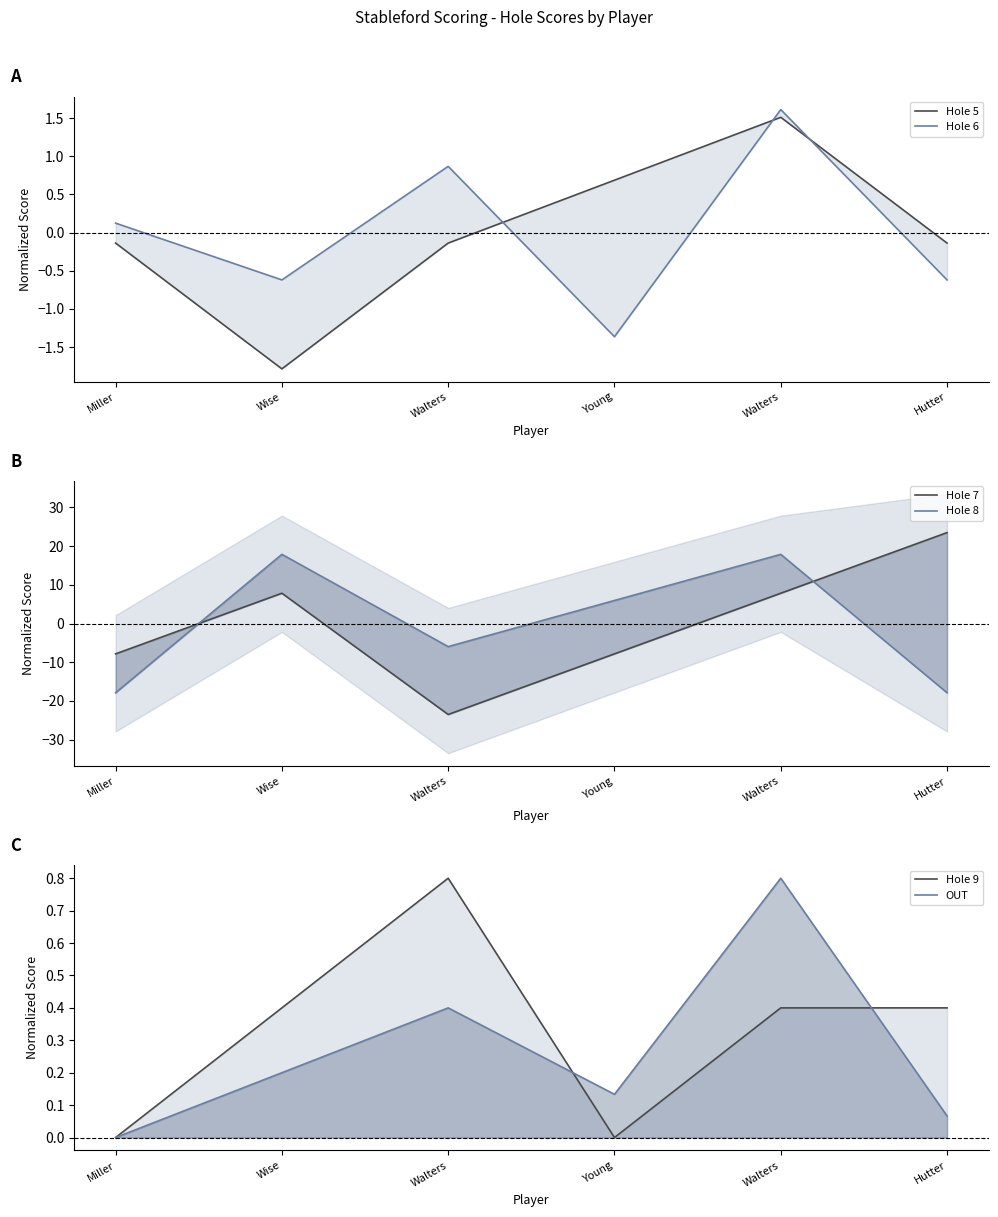

Reading left to right, extract all data points from this chart.

Hole 5: -0.1	-1.8	-0.1	0.7	1.5	-0.1
Hole 6: 0.1	-0.6	0.9	-1.4	1.6	-0.6
Hole 7: -7.8	7.8	-23.5	-7.8	7.8	23.5
Hole 8: -17.9	17.9	-6.0	6.0	17.9	-17.9
Hole 9: 0.0	0.4	0.8	0.0	0.4	0.4
OUT: 0.0	0.2	0.4	0.1	0.8	0.1